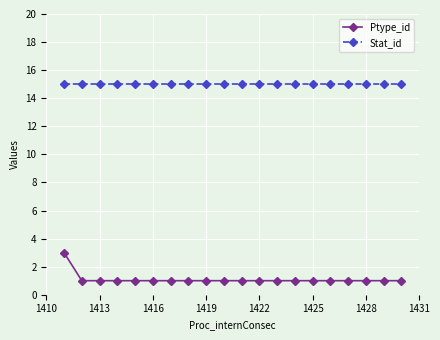

Rank the series by their maximum value, from highest to lowest.

Stat_id, Ptype_id